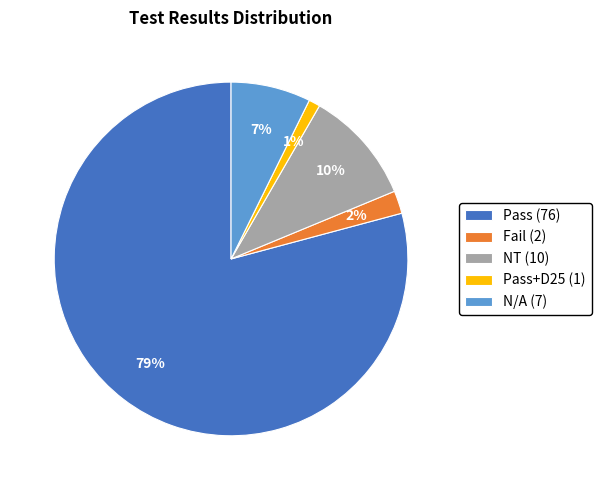

Between NT (10) and Pass+D25 (1), which is larger?

NT (10)